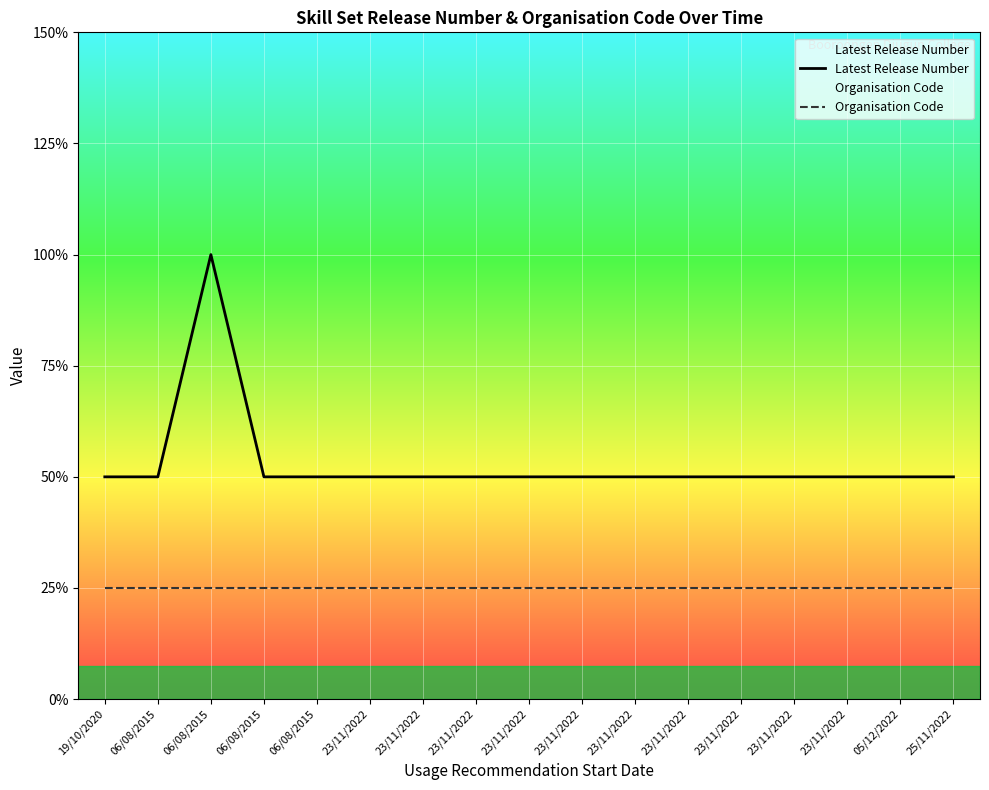

At which label is Organisation Code closest to 0?

19/10/2020